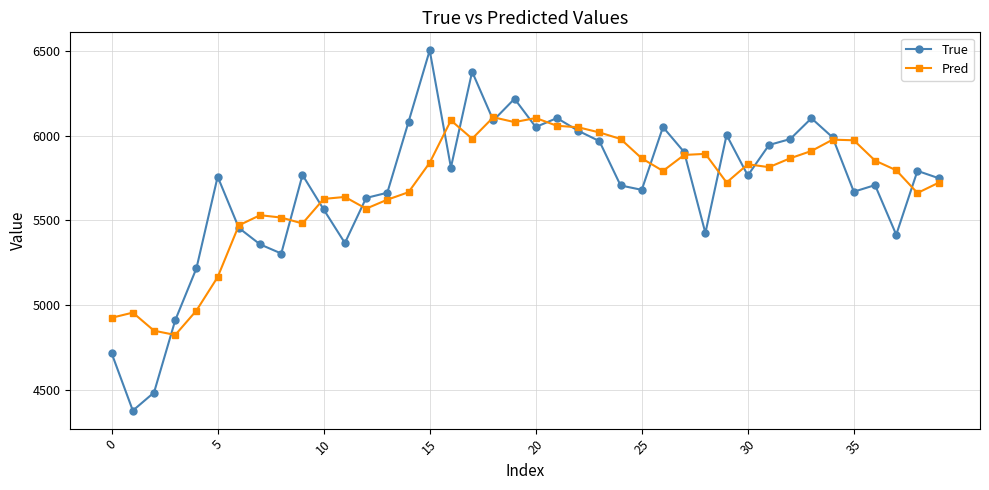

True or false: True has more than 2 interior local peaks.

True